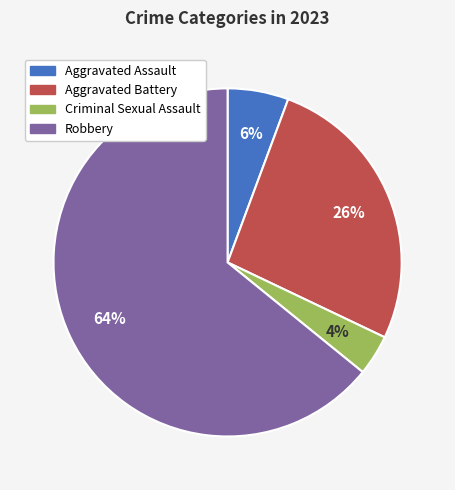

Is there any slice that represents more than half of the pie?

Yes